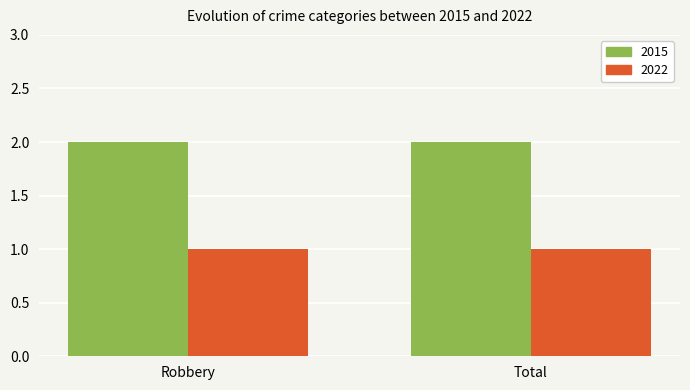

Is it true that 2015 equals 1 at Total?

False